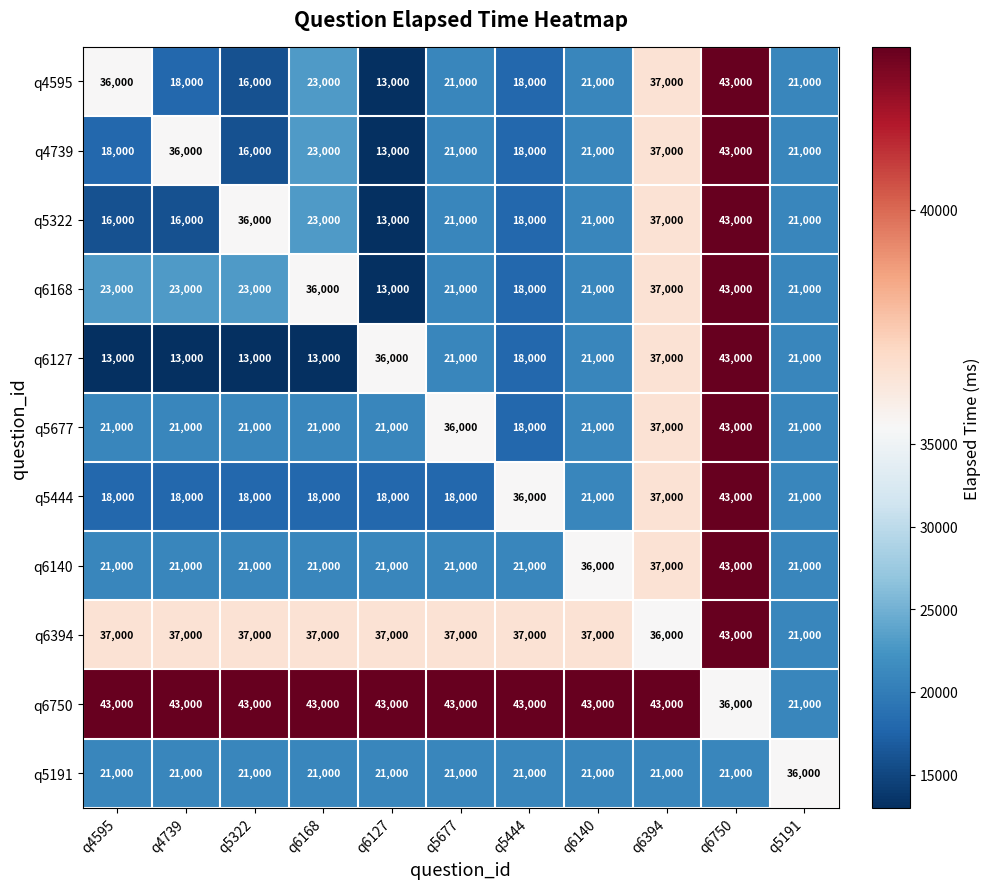

At which label is q5322 closest to 28000?

q6168